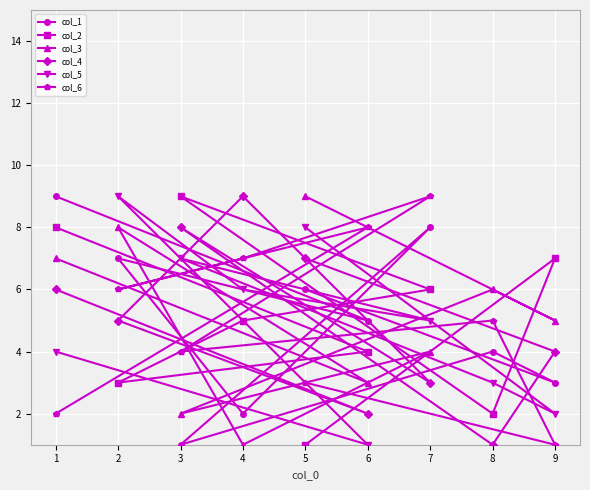

Is the value of col_4 at 3 greater than the value of col_2 at 9?

Yes